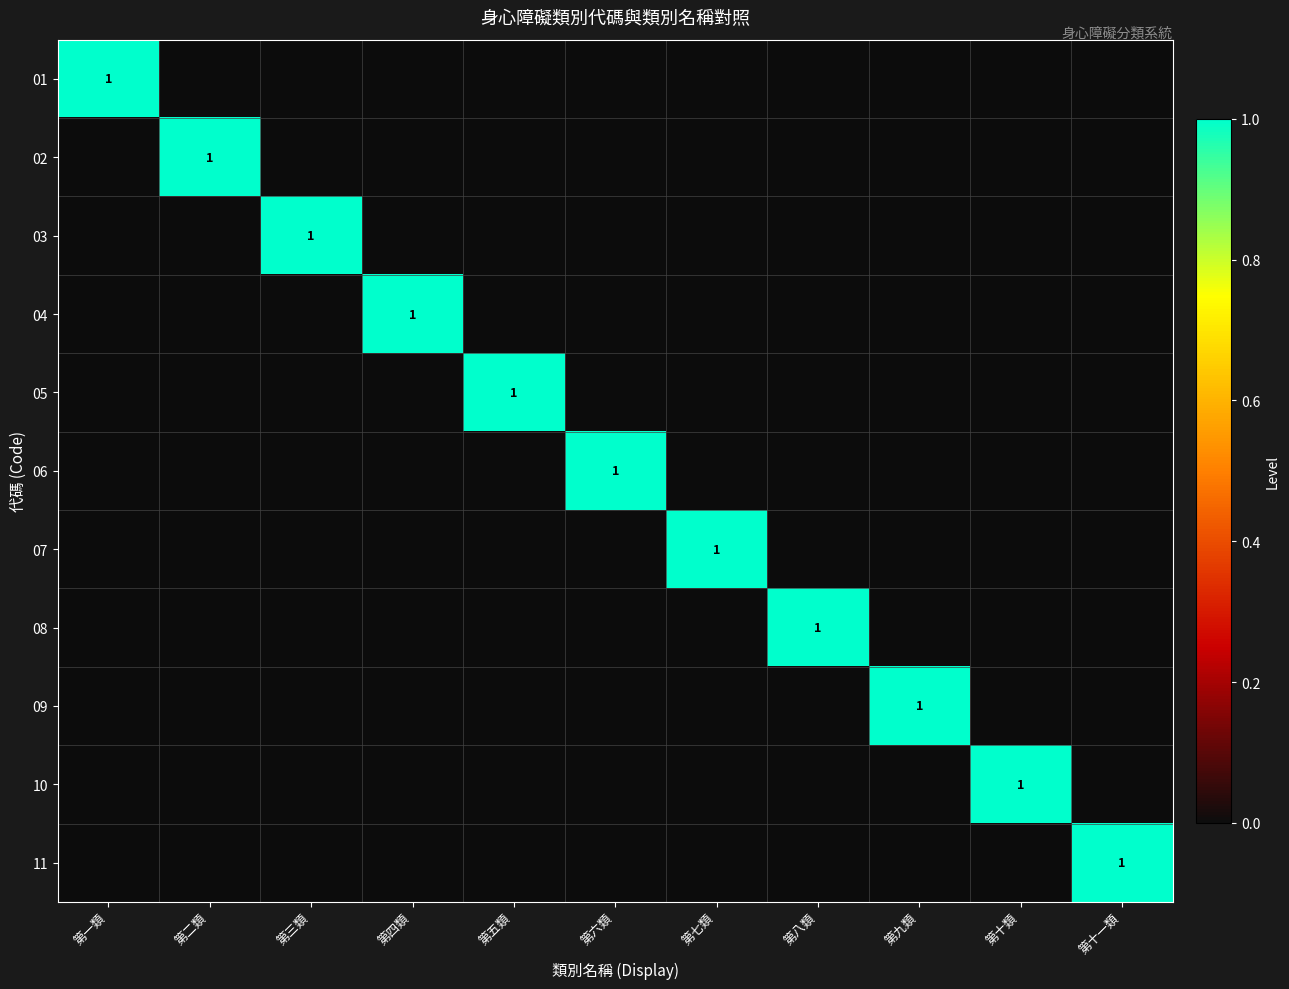

What is the difference between the maximum and minimum values in the 03 series?

1